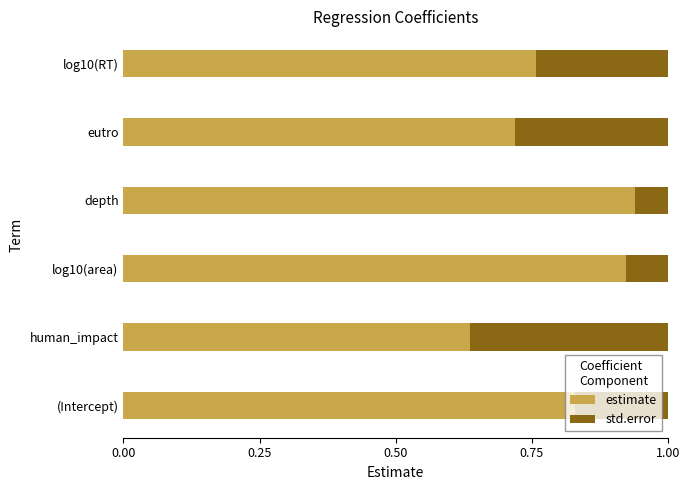

The value of estimate at log10(area) is 1.4. True or false?

False